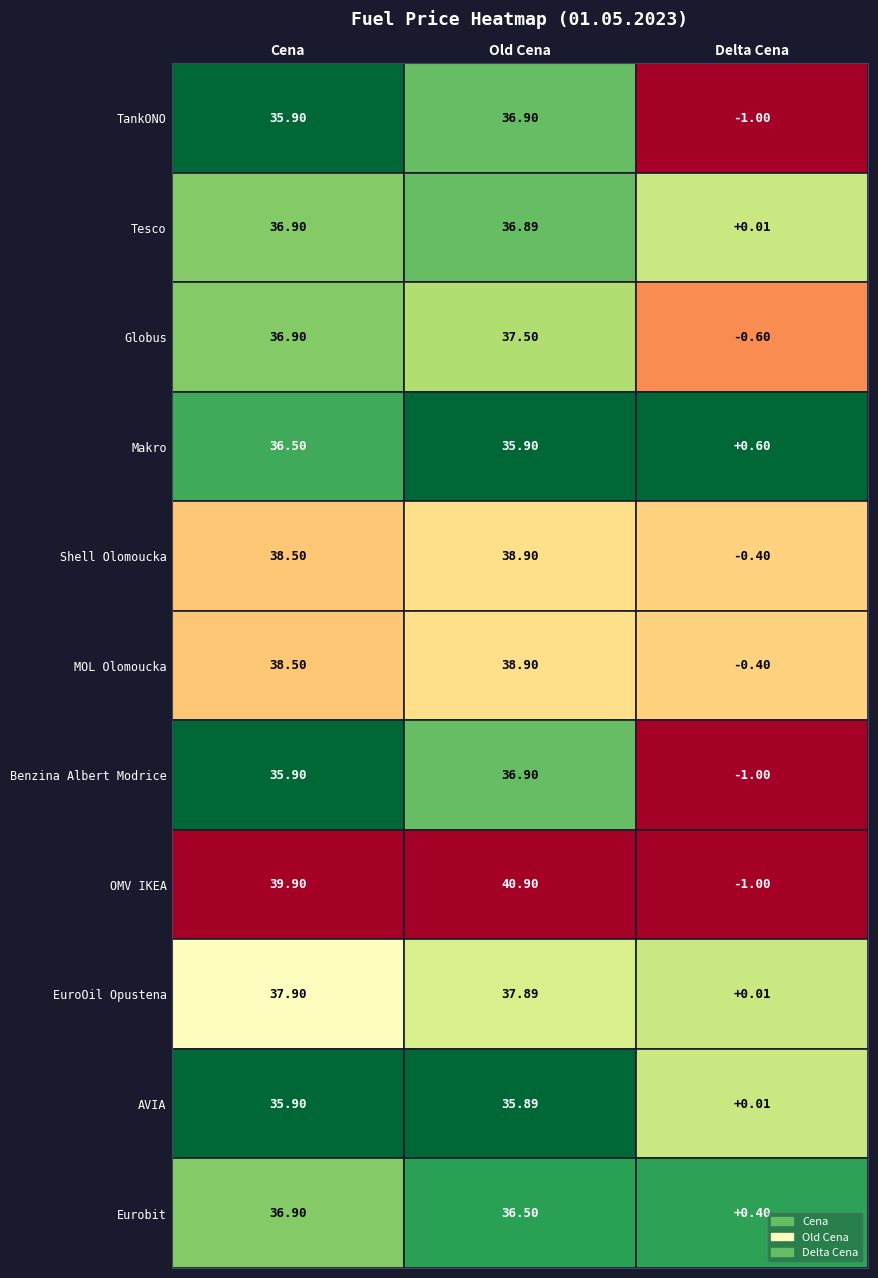

Rank the categories by Shell Olomoucka value from highest to lowest.

Old Cena, Cena, Delta Cena